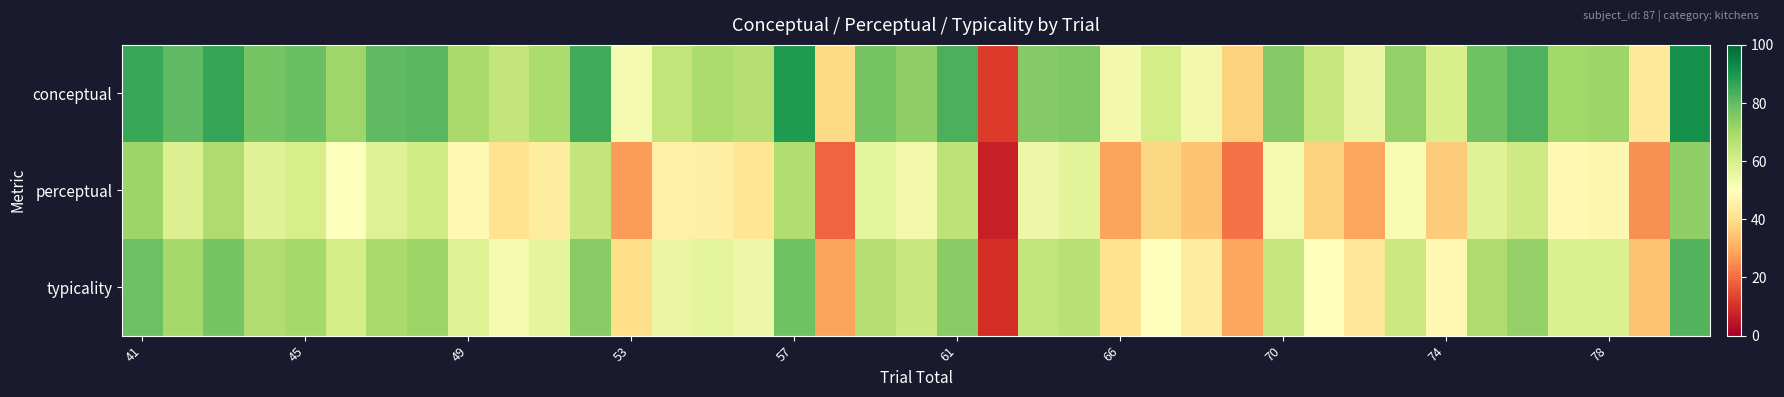

How many distinct data groups are displayed?

3